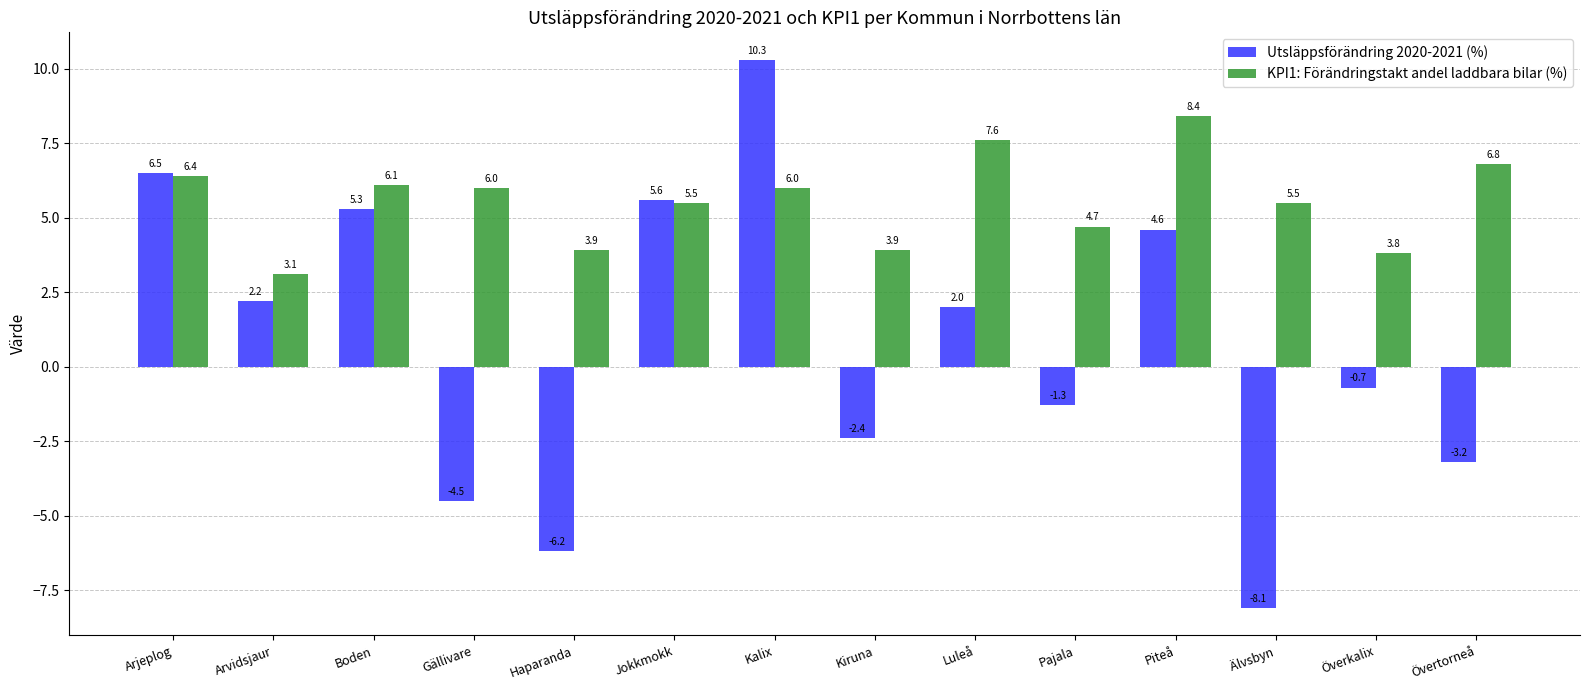

What are all the series names shown in the legend?

Utsläppsförändring 2020-2021 (%), KPI1: Förändringstakt andel laddbara bilar (%)